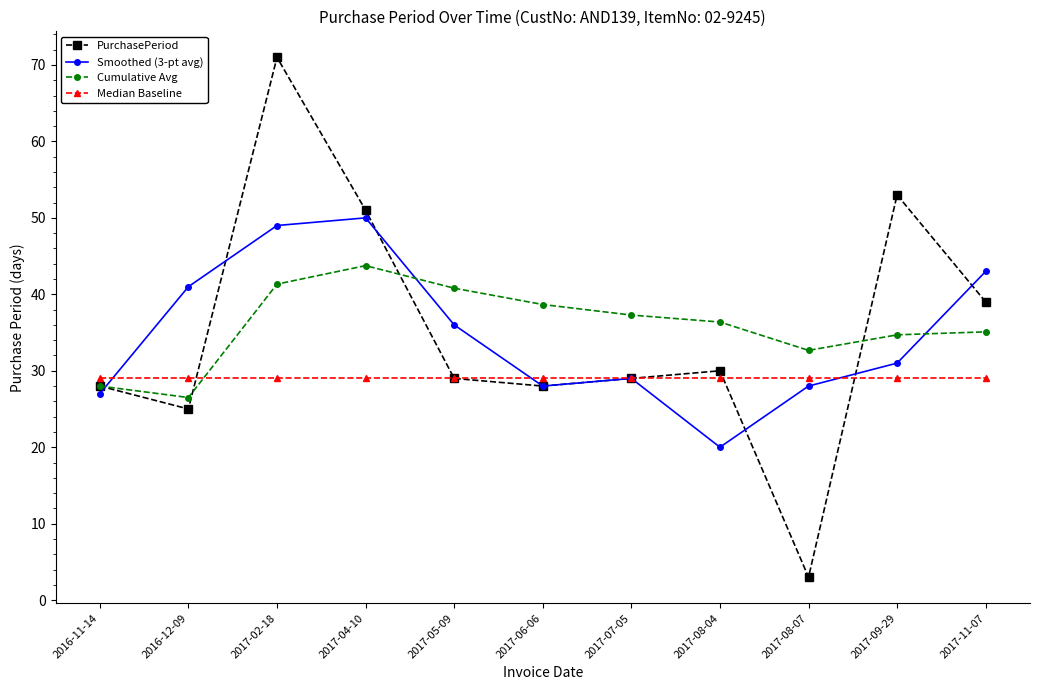

Rank the series by their maximum value, from highest to lowest.

PurchasePeriod, Smoothed (3-pt avg), Cumulative Avg, Median Baseline